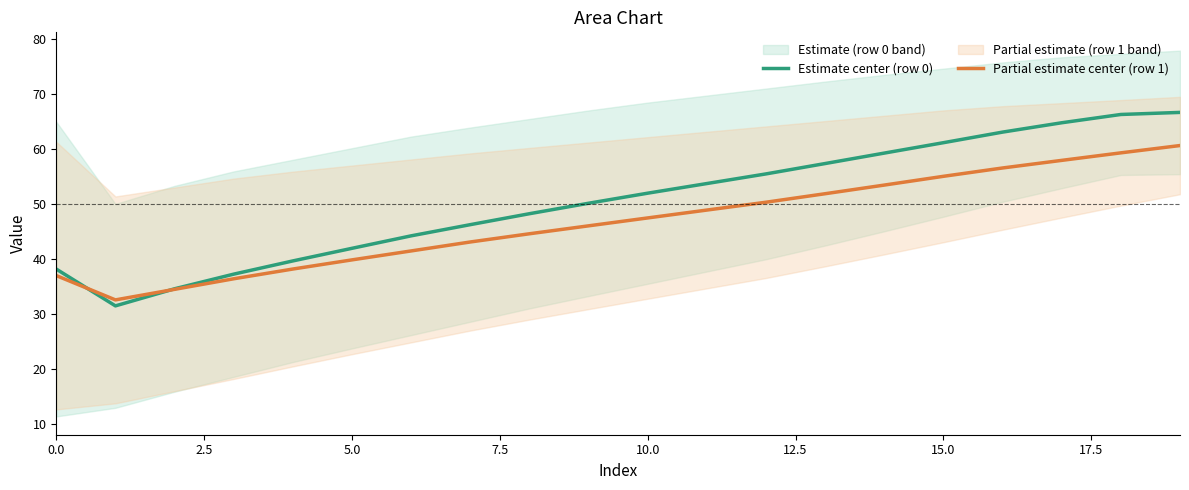

What is the sum of all Partial estimate center (row 1) values?

934.5